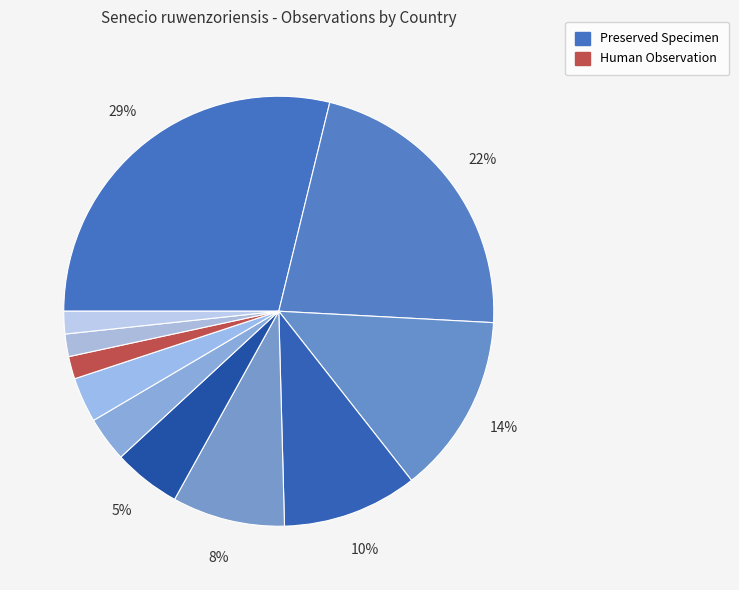

Count the number of slices in the pie.

11